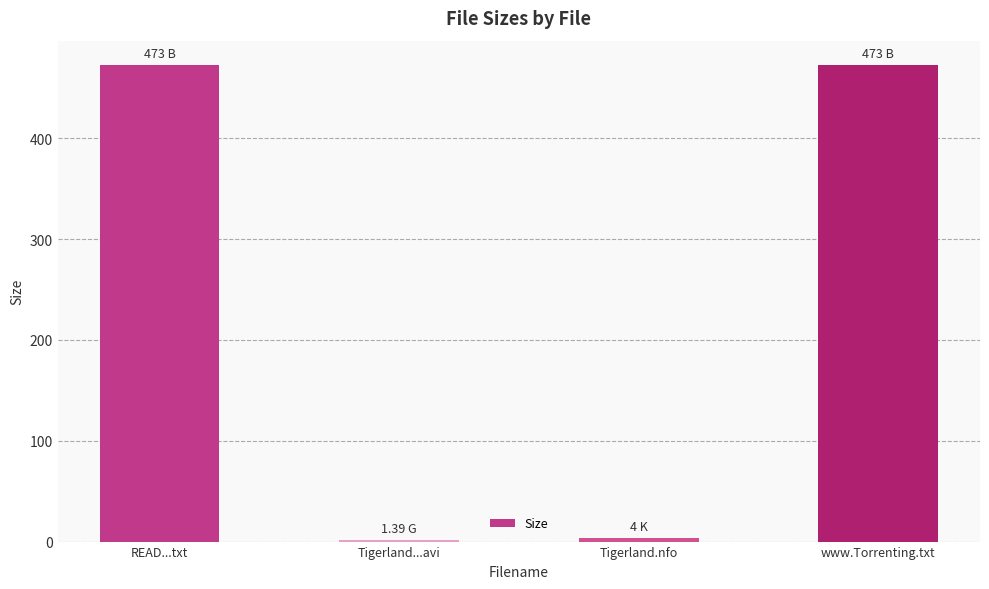

Count the number of data series in this chart.

1